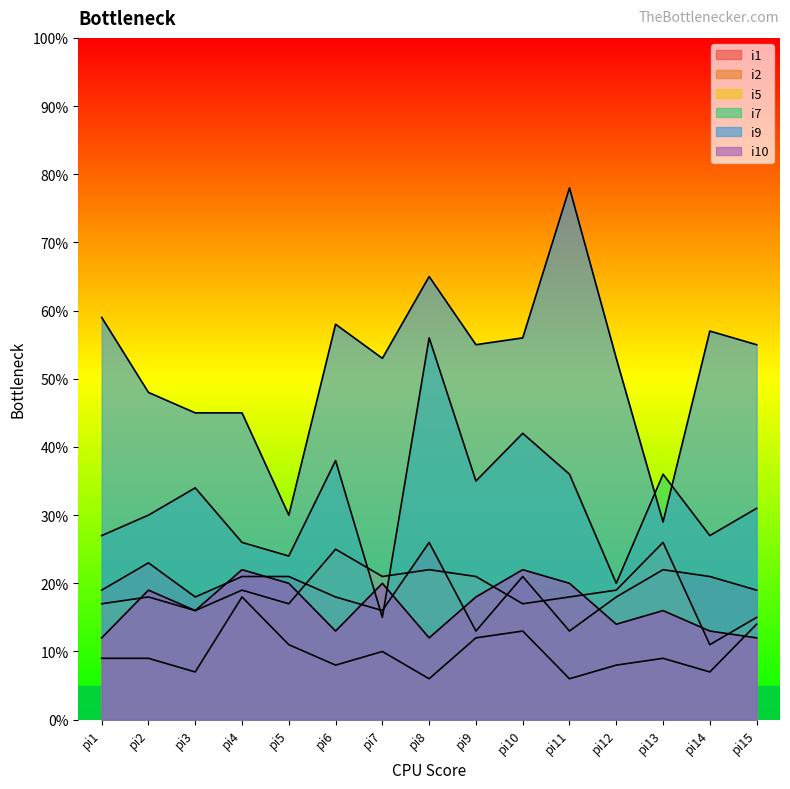

At how many categories does at least one series exceed 61?

2